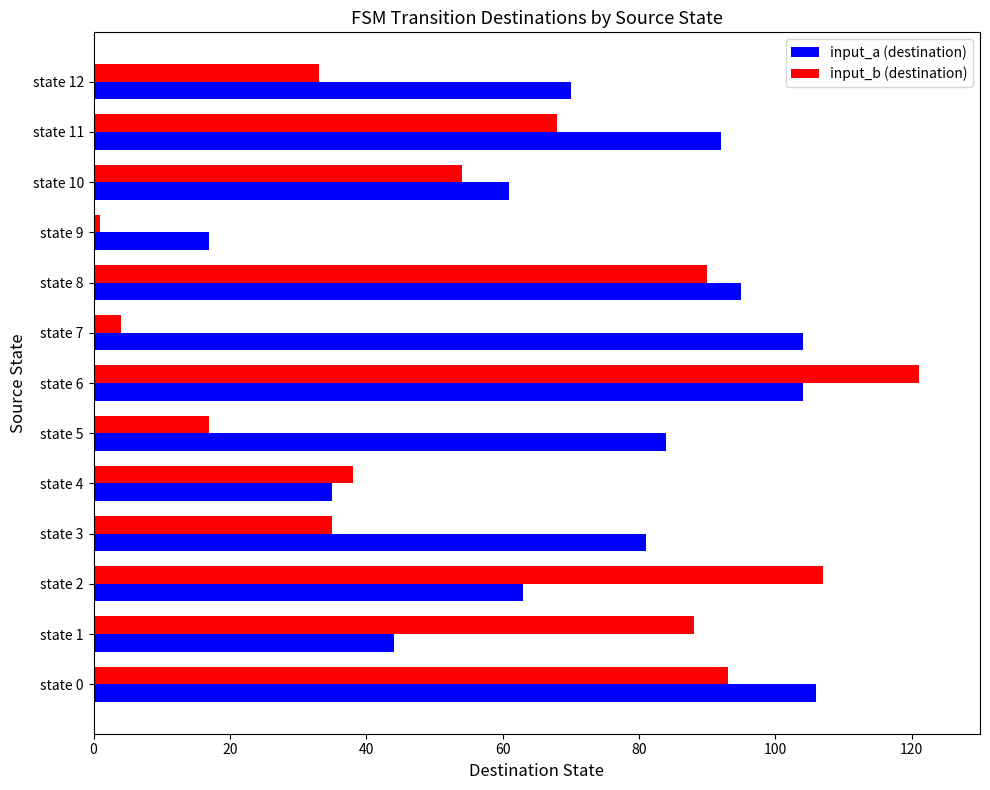

At state 3, list the series in order from smallest to largest.

input_b (destination), input_a (destination)